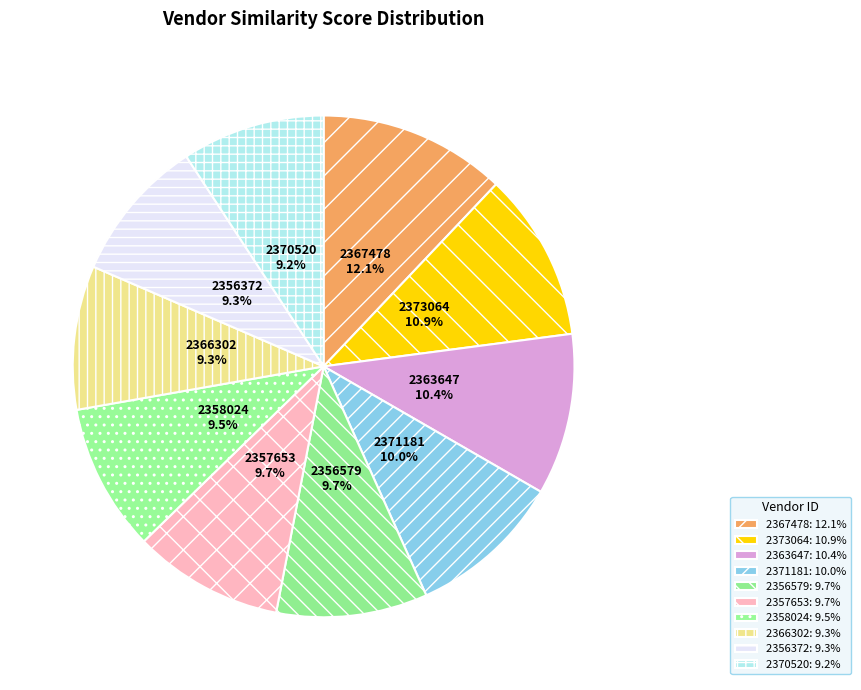

Between 2363647 and 2358024, which is larger?

2363647